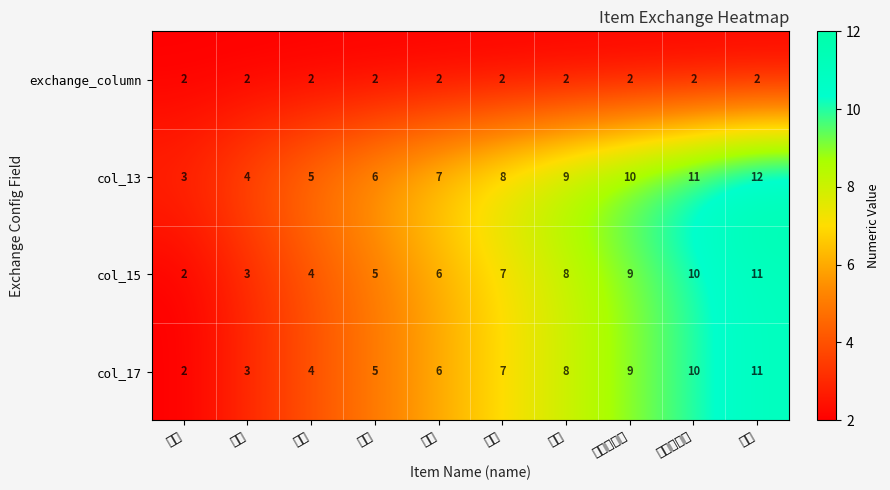

Rank the categories by col_17 value from lowest to highest.

发型, 外套, 上衣, 裙子, 袜子, 鞋子, 发饰, 中秋节发饰, 中秋节鞋子, 礼包